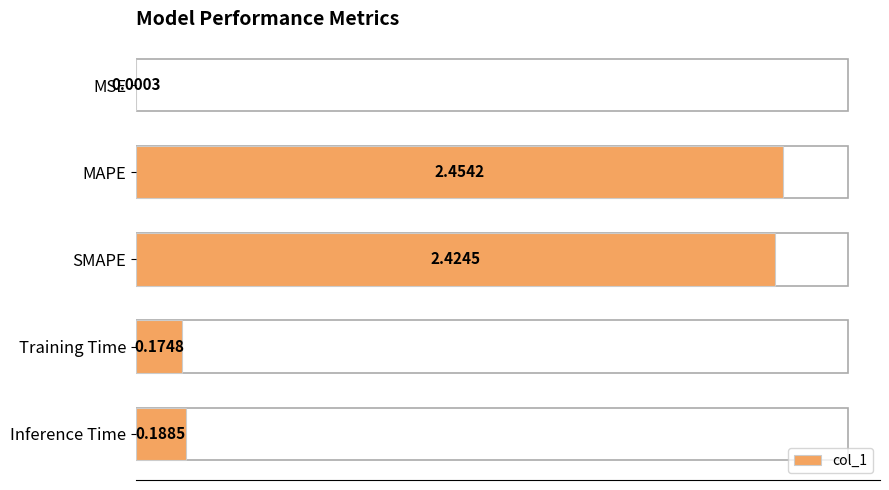

Between Training Time and MAPE, which is larger?

MAPE